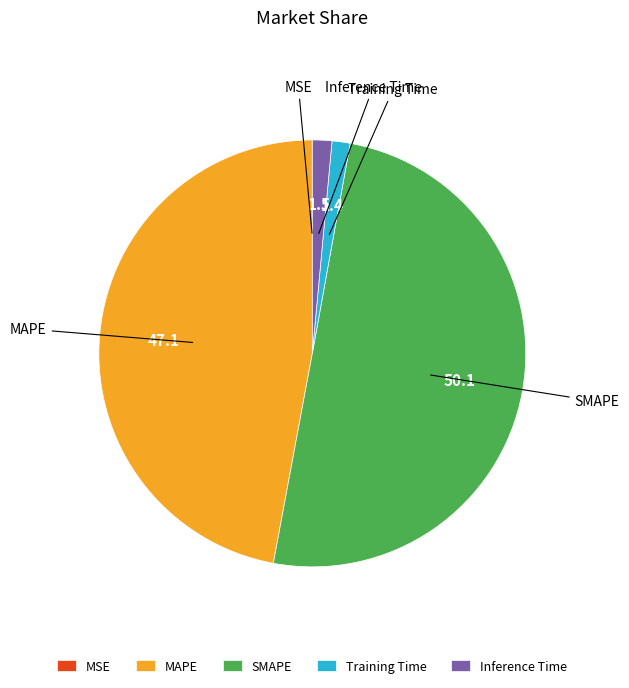

Which has a higher value, MAPE or Inference Time?

MAPE